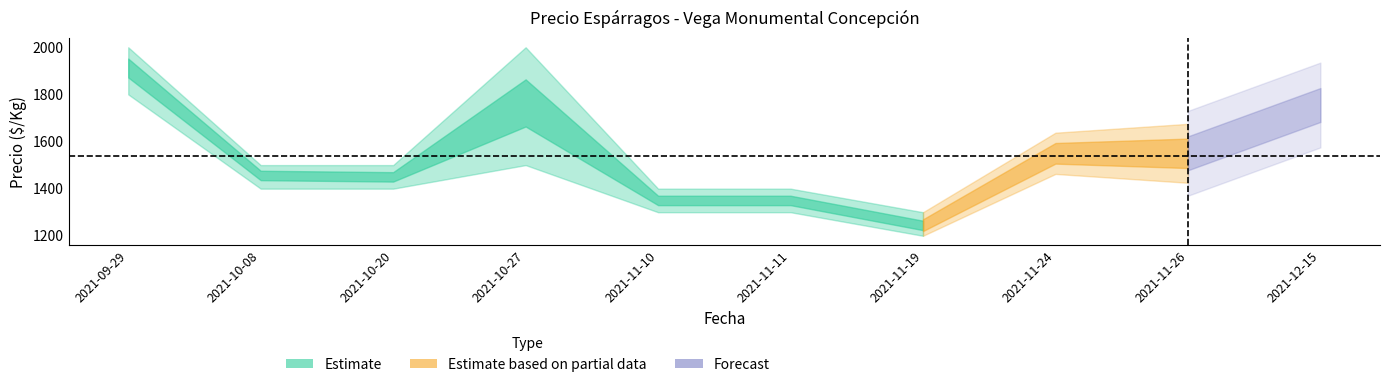

True or false: Precio maximo and Precio promedio ponderado cross at least once.

False